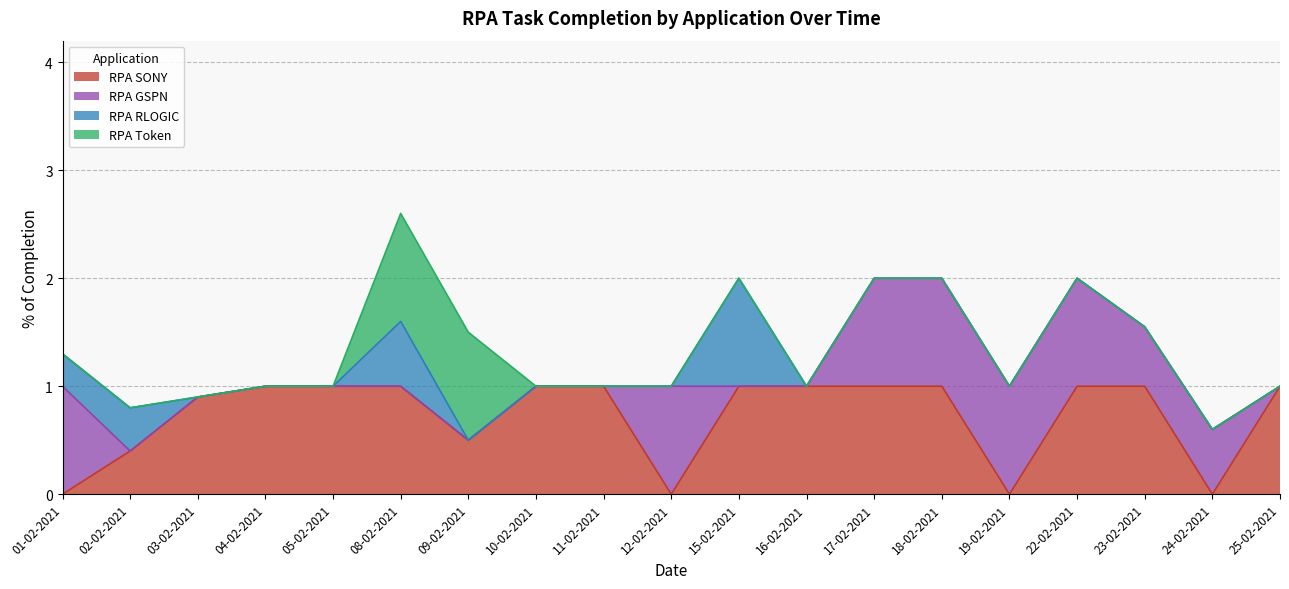

At which category is the sum across all series the highest?

08-02-2021